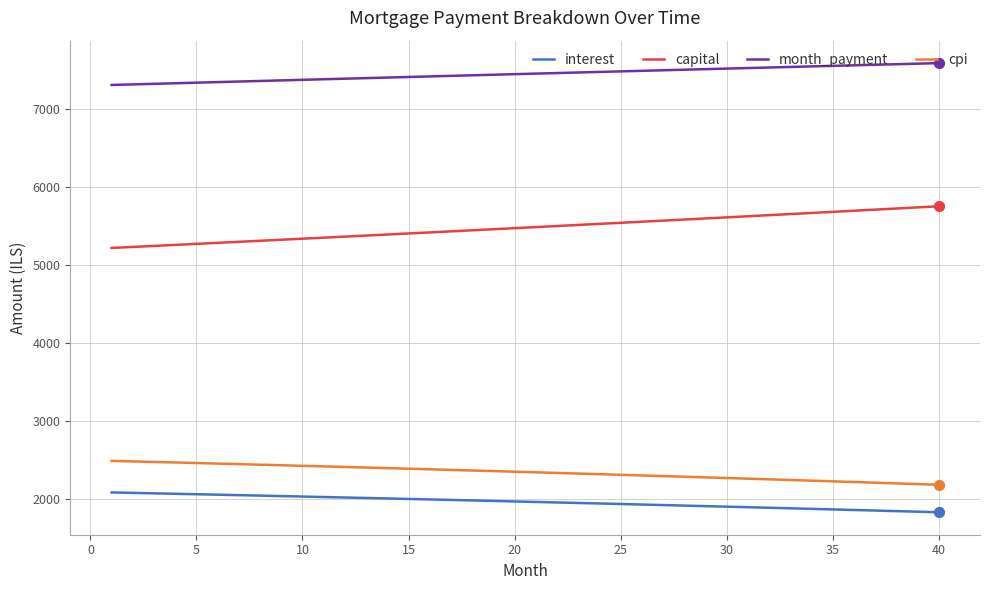

At how many categories does at least one series exceed 7080?

40